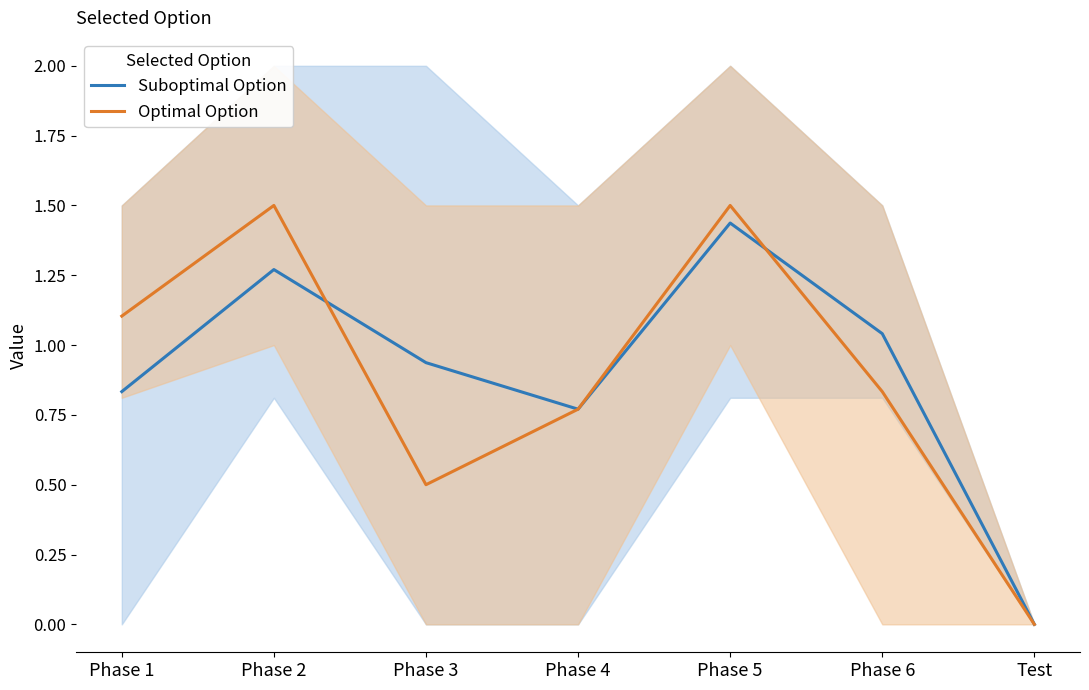

List the labels in order of Suboptimal Option value, smallest first.

Test, Phase 4, Phase 1, Phase 3, Phase 6, Phase 2, Phase 5